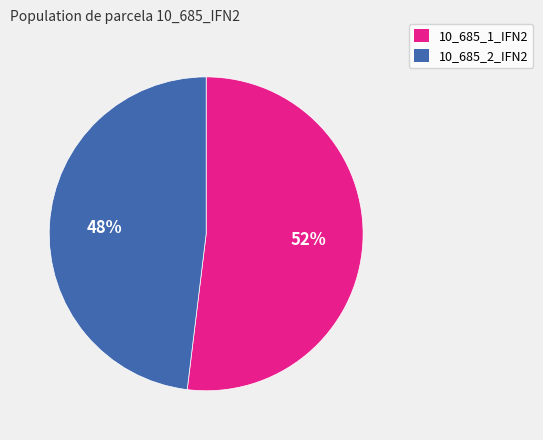

To the nearest percent, what portion does 10_685_2_IFN2 represent?

48%